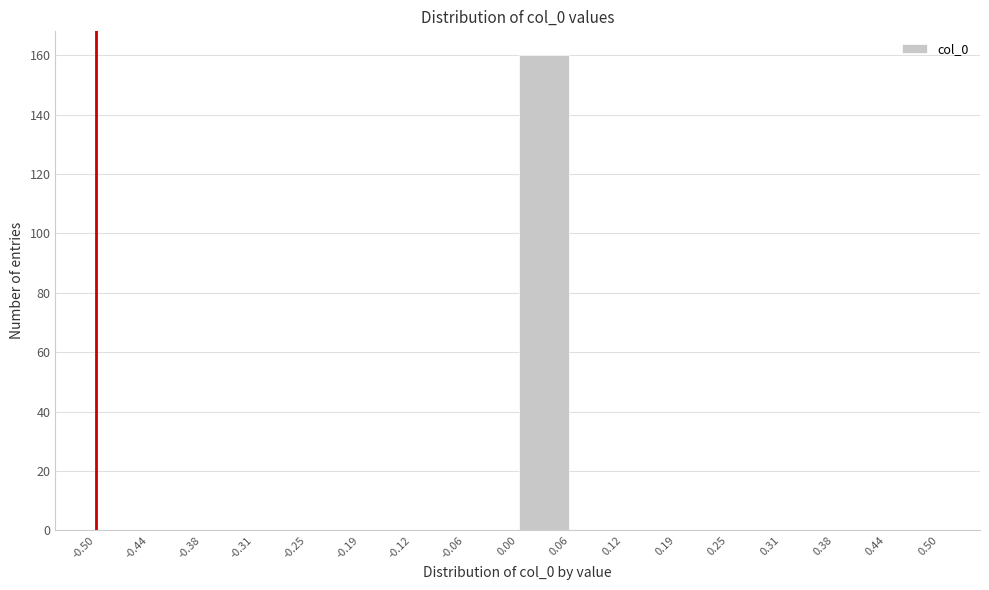

Which range on the x-axis has the tallest bar?

0.00 to 0.06